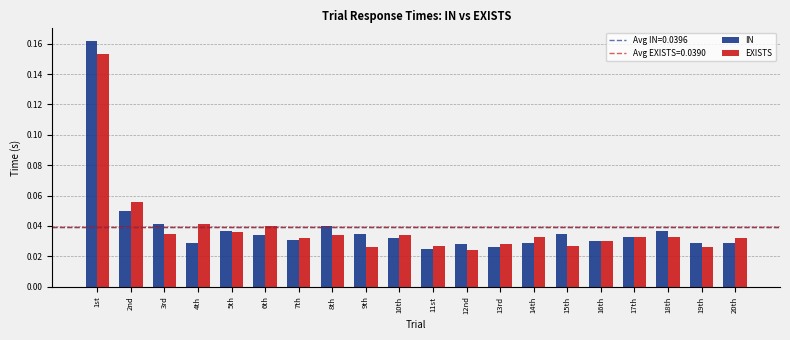

What is the sum of all EXISTS values?

0.8